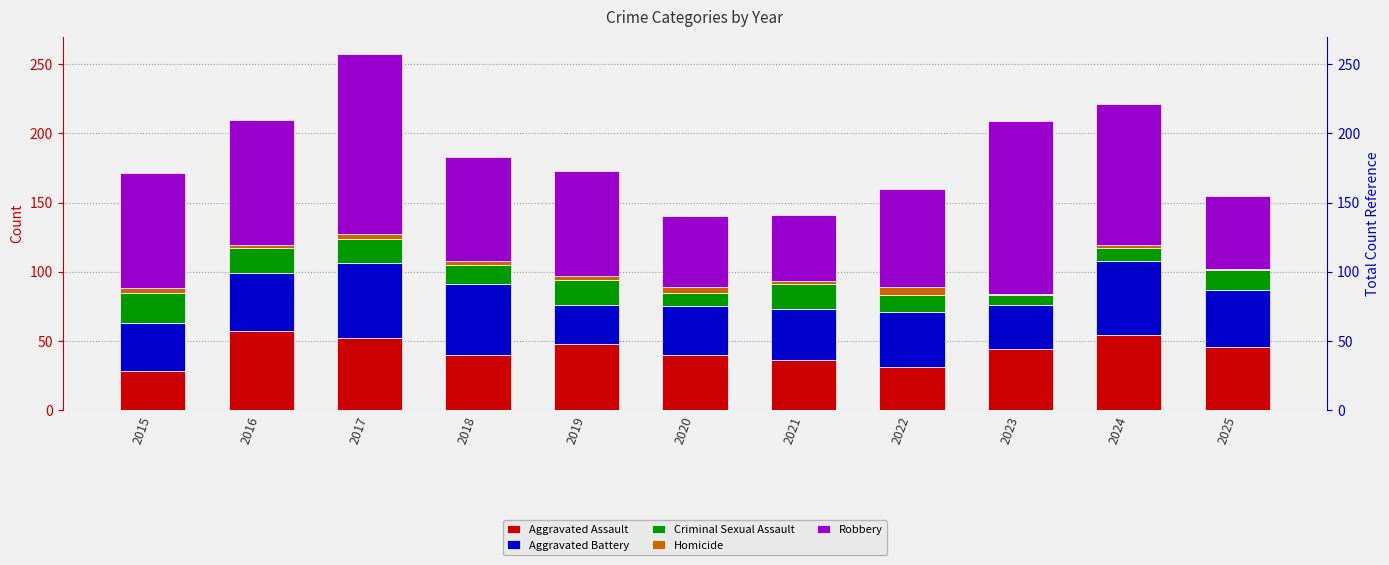

What is the difference between the highest and lowest values at 2021?

46